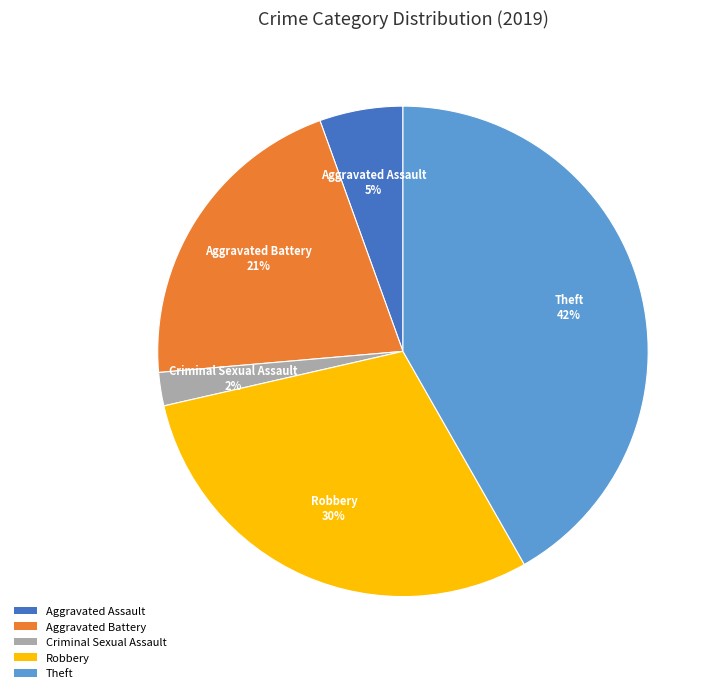

What is the smallest slice in the pie chart?

Criminal Sexual Assault